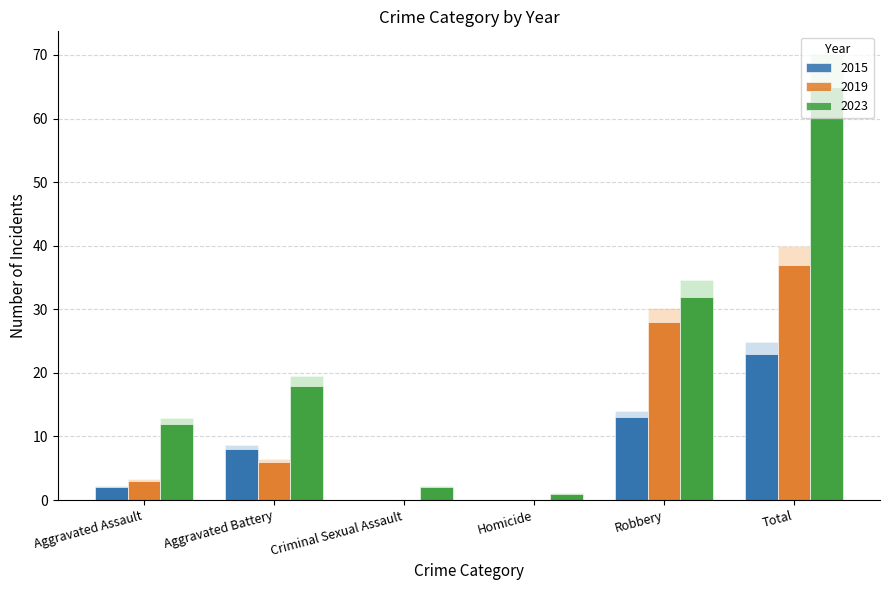

True or false: 2019 has a value of 66 at Total.

False